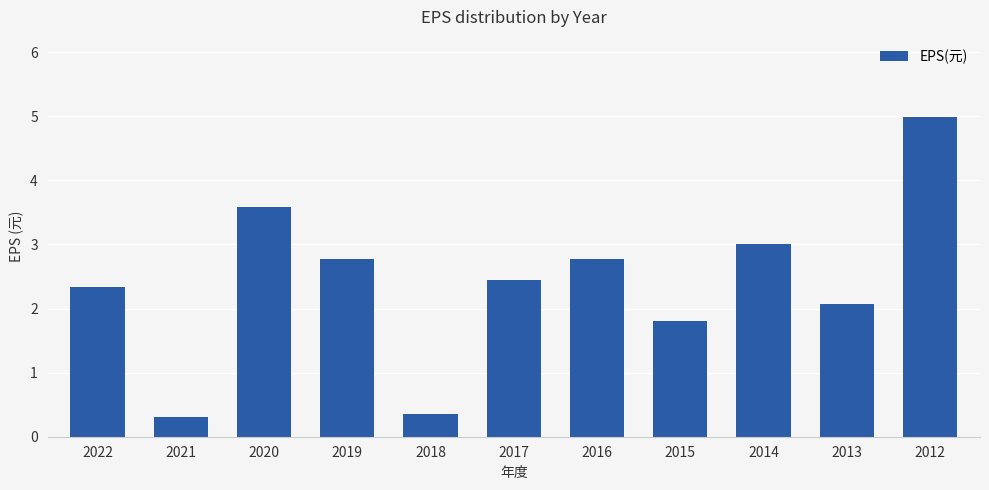

What is the maximum value shown in the chart?

5.0